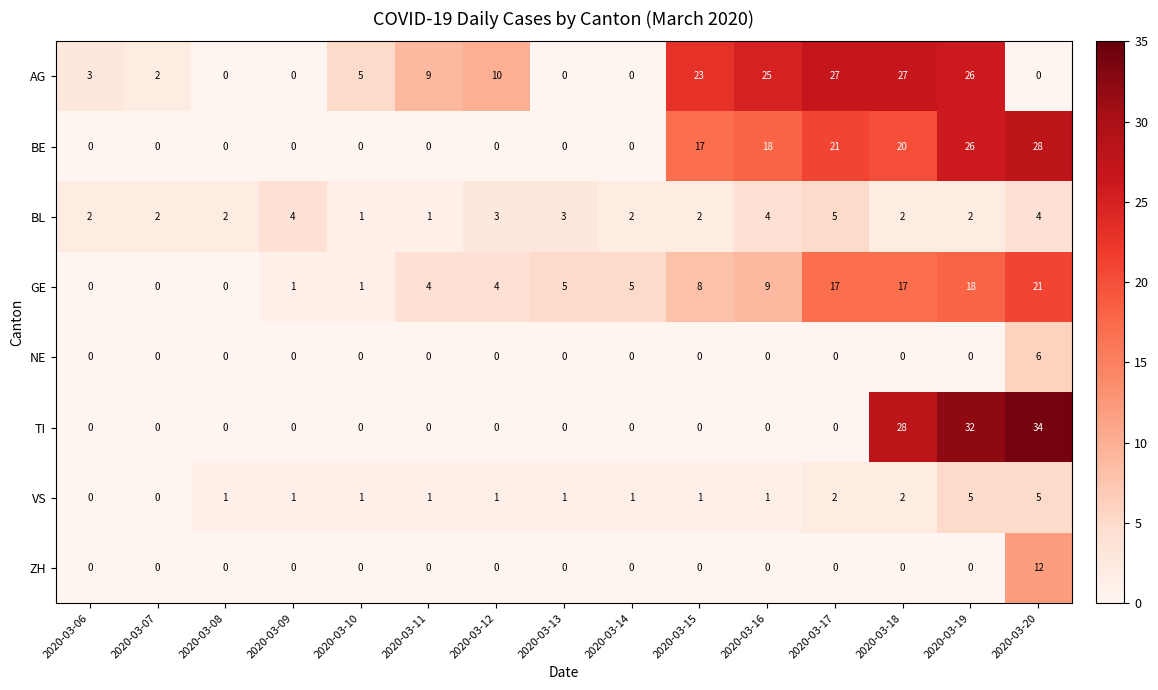

What is the total value across all series at 2020-03-06?

5